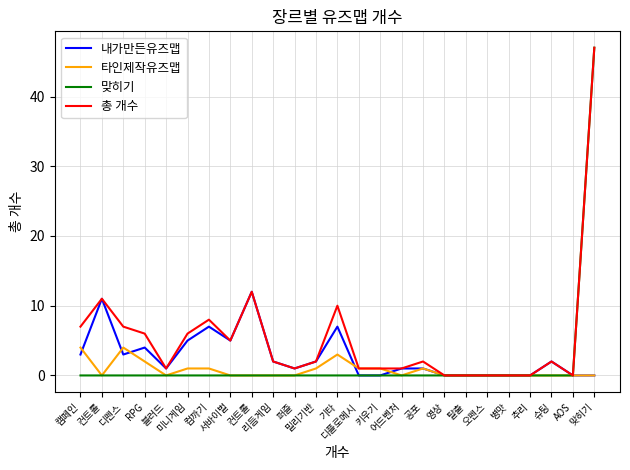

What is the highest value of the 맞히기 series?

47